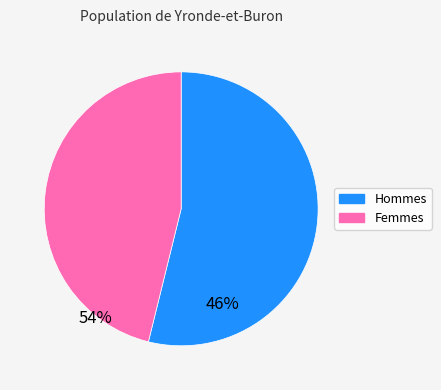

Combined, do Hommes and Femmes account for over 50%?

Yes